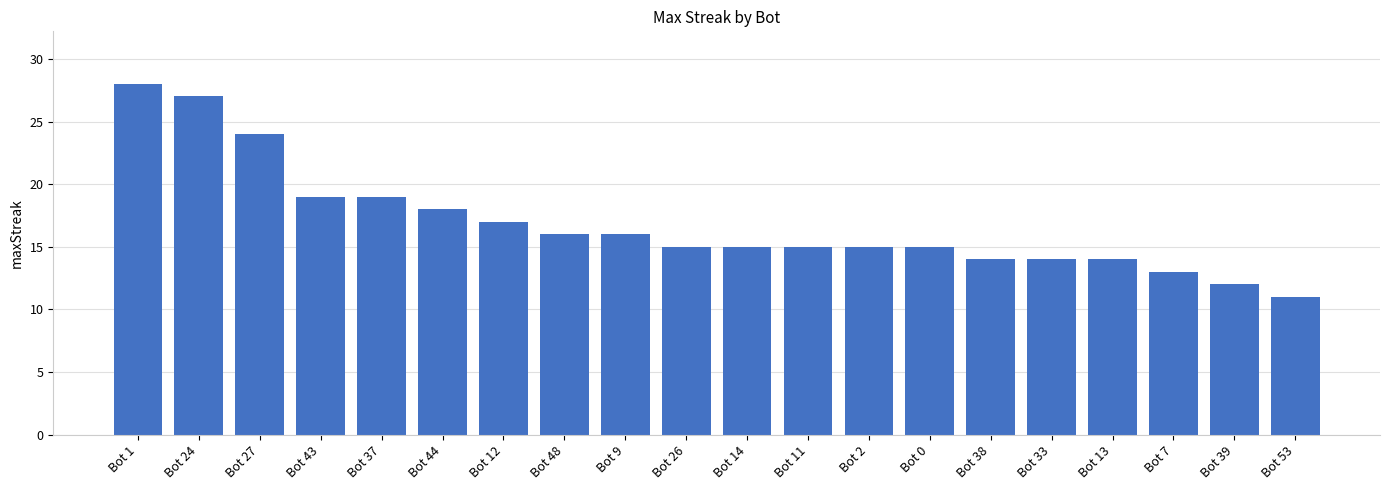

How many distinct data groups are displayed?

1